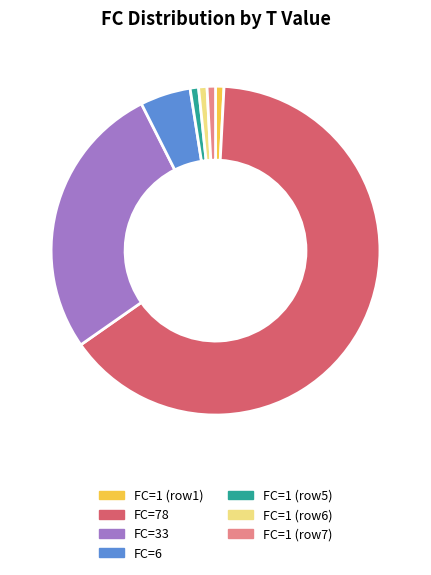

Which has a higher value, FC=33 or FC=1 (row6)?

FC=33